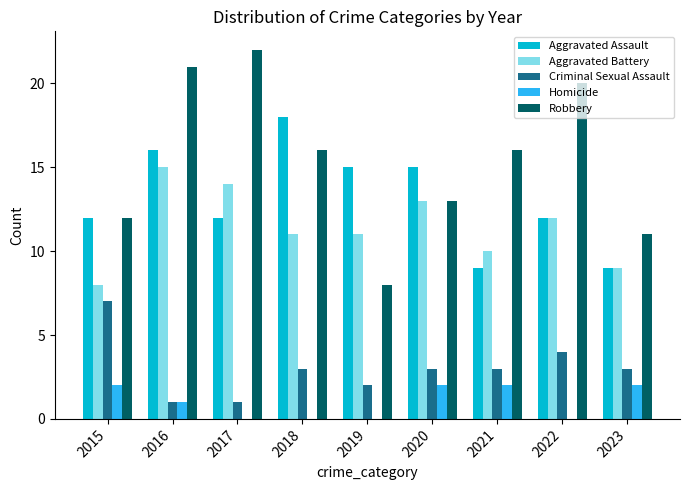

Which category has the highest value across all series?

2017